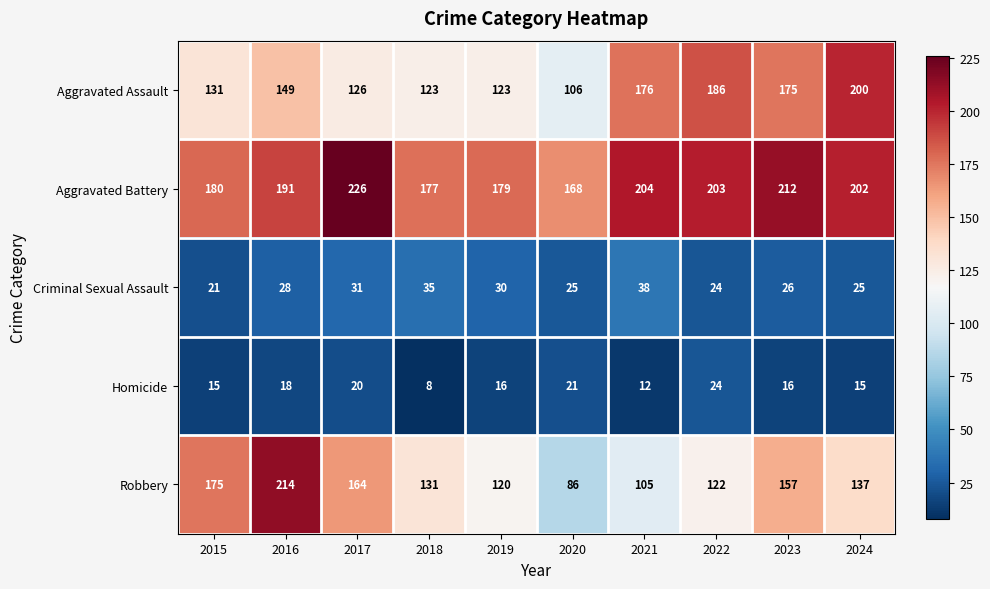

The value of Homicide at 2021 is 8. True or false?

False